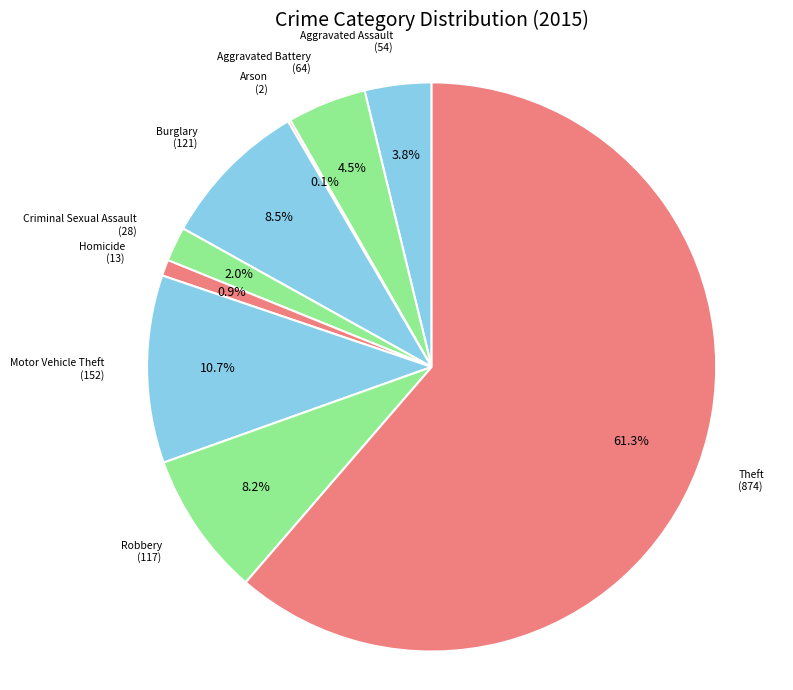

What is the largest slice in the pie chart?

Theft